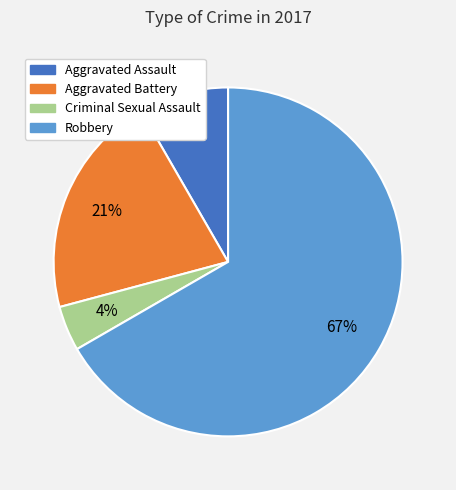

To the nearest percent, what is the average slice percentage?

25%